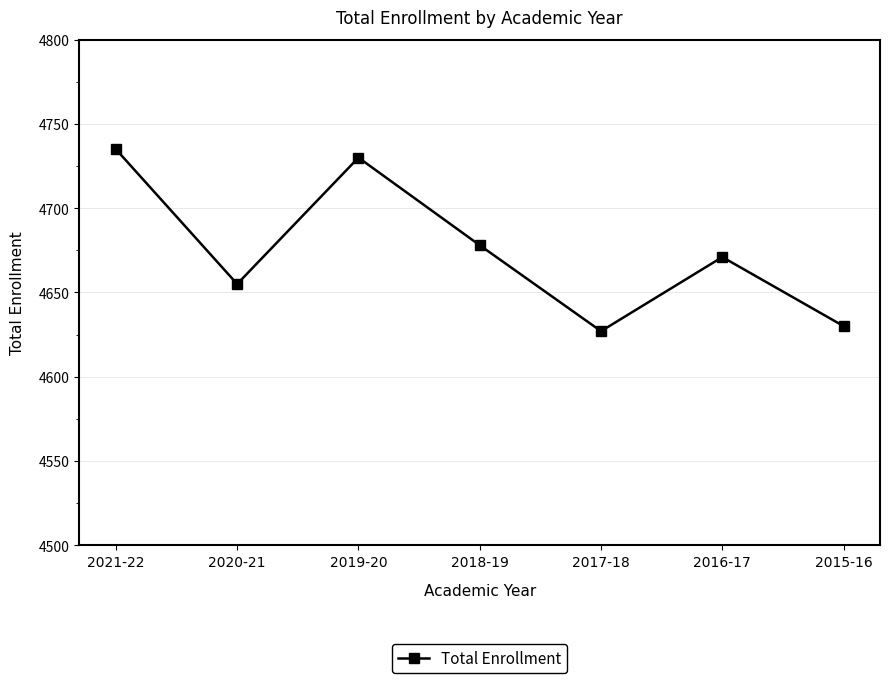

Reading right to left, list all the values displayed in this chart.

4630	4671	4627	4678	4730	4655	4735